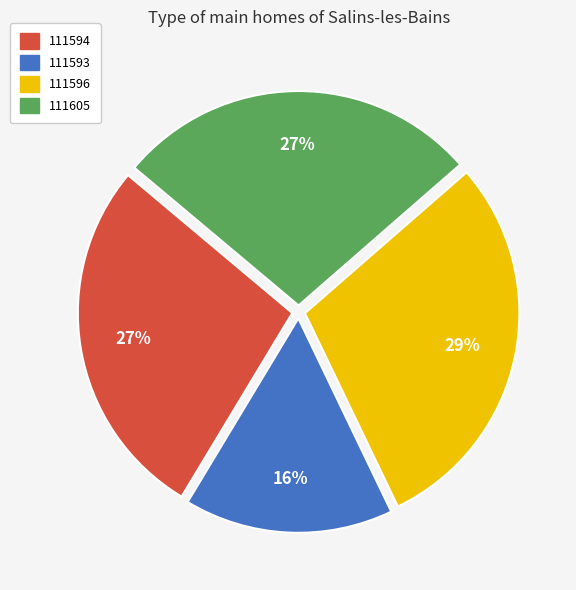

What percentage is the 111605 slice, to the nearest percent?

27%